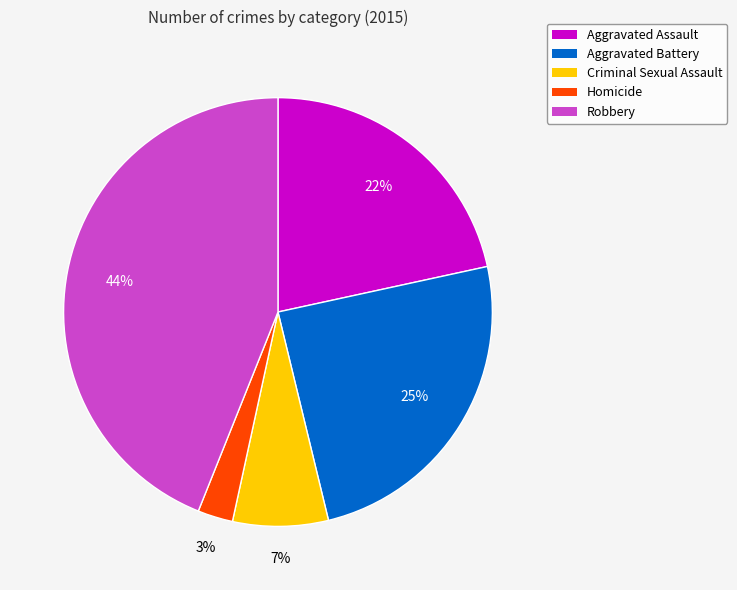

To the nearest percent, what is the combined percentage of Aggravated Battery and Criminal Sexual Assault?

32%